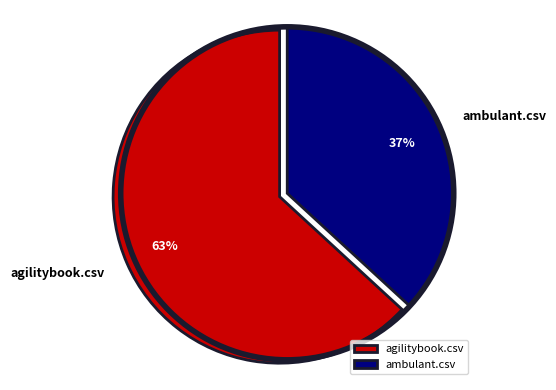

To the nearest percent, what percentage of the pie is agilitybook.csv?

63%